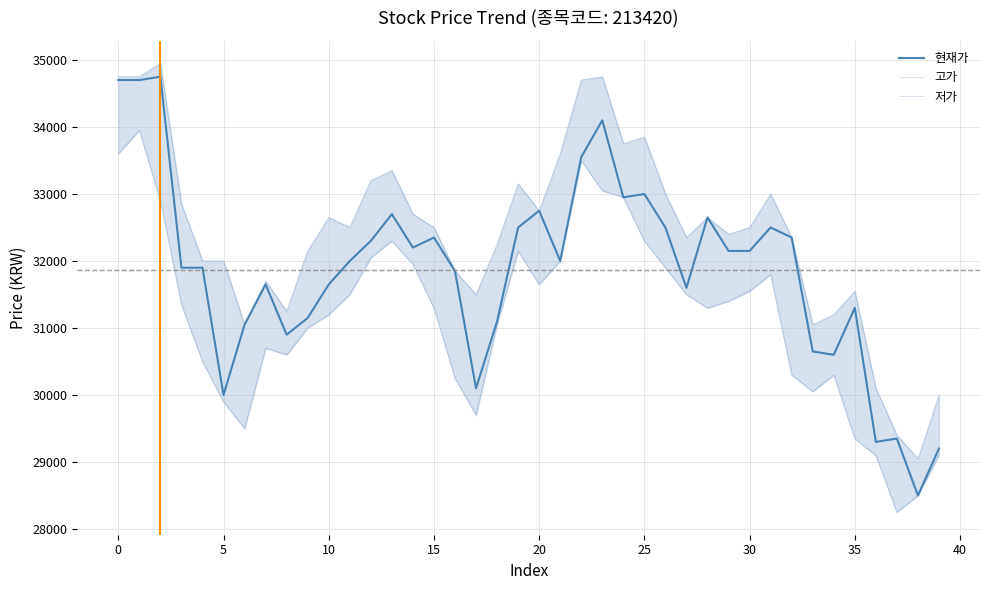

What is the minimum value for 저가?

28250